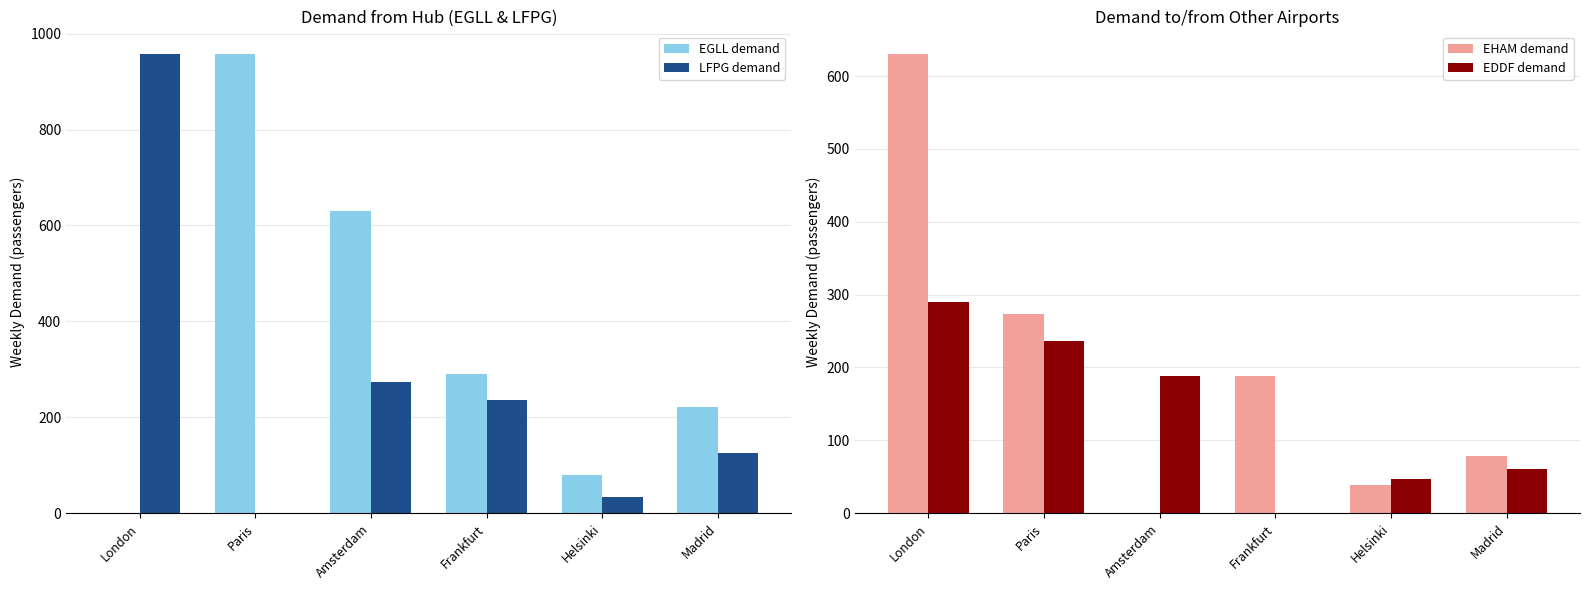

Reading right to left, what are all the values shown in this chart?

EGLL demand: Madrid=221	Helsinki=79	Frankfurt=290	Amsterdam=630	Paris=957	London=0
LFPG demand: Madrid=125	Helsinki=33	Frankfurt=236	Amsterdam=274	Paris=0	London=957
EHAM demand: Madrid=78	Helsinki=38	Frankfurt=189	Amsterdam=0	Paris=274	London=630
EDDF demand: Madrid=61	Helsinki=47	Frankfurt=0	Amsterdam=189	Paris=236	London=290